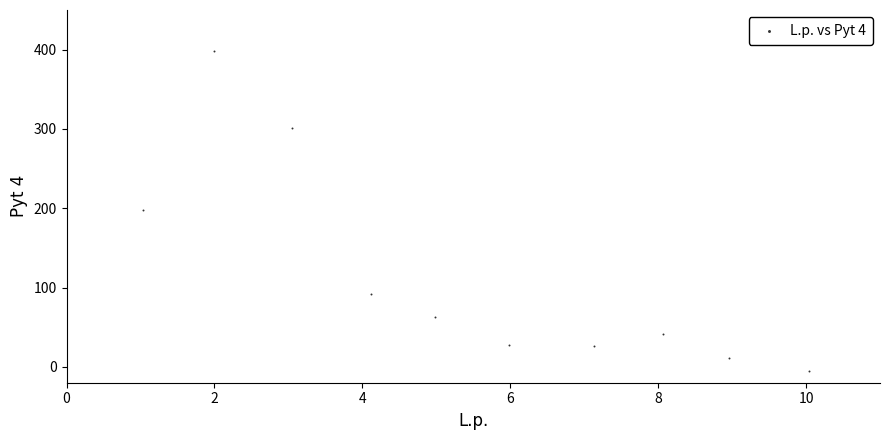

What is the range of X values (max minus min)?

9.0